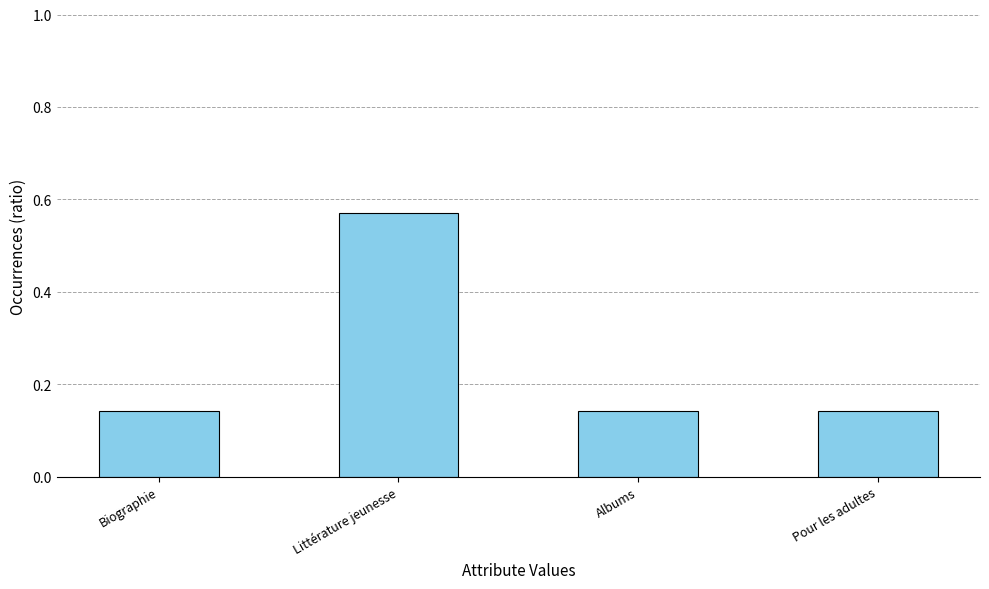

Which has a higher value, Littérature jeunesse or Biographie?

Littérature jeunesse